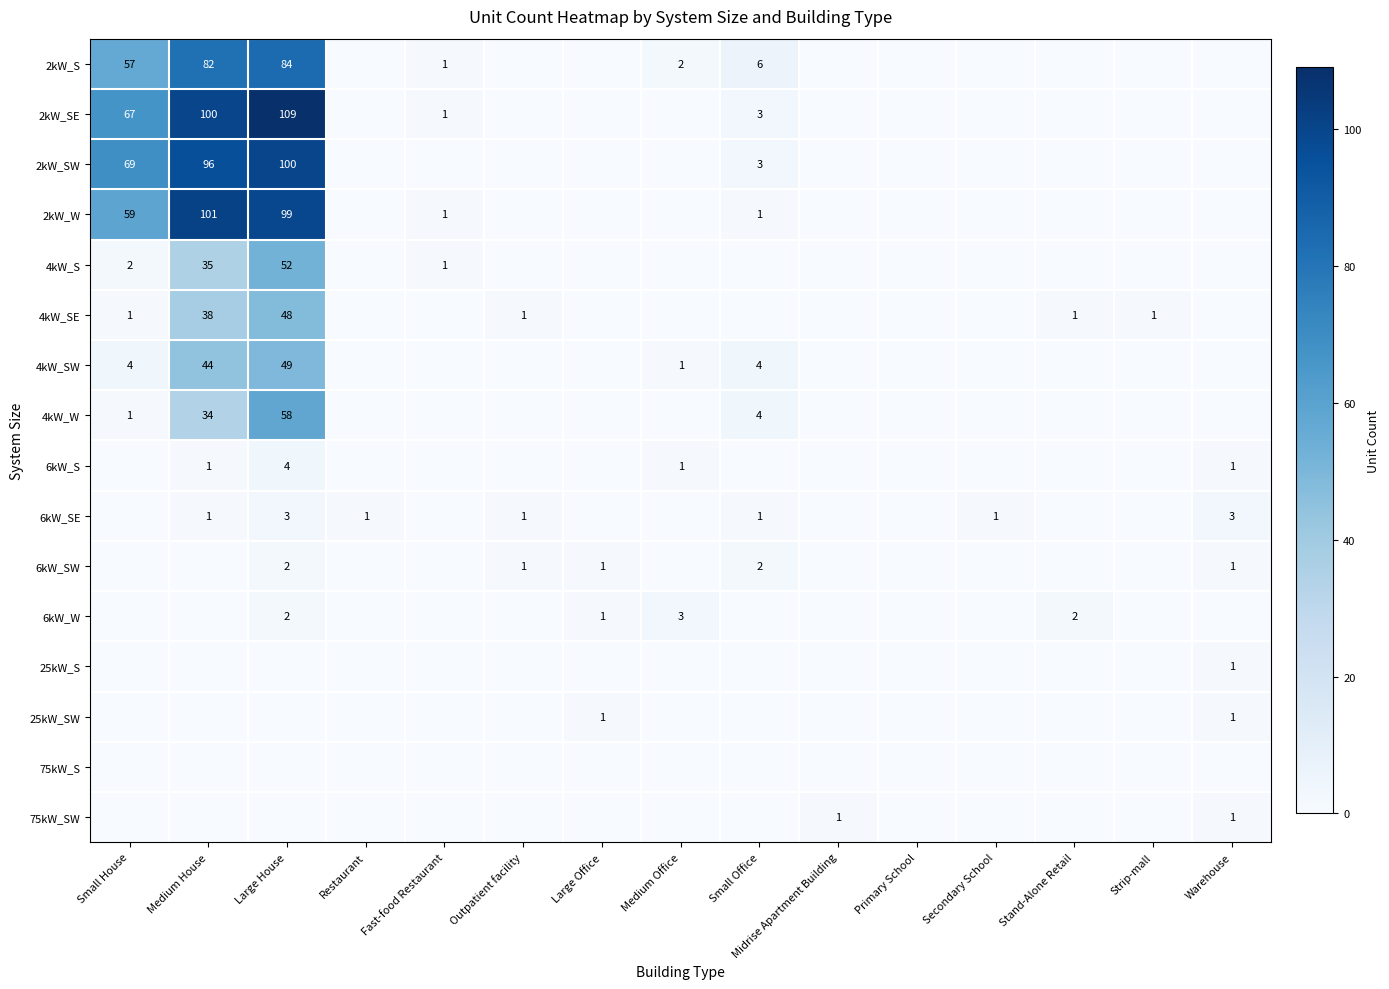

Which label corresponds to the smallest value in the chart?

Restaurant